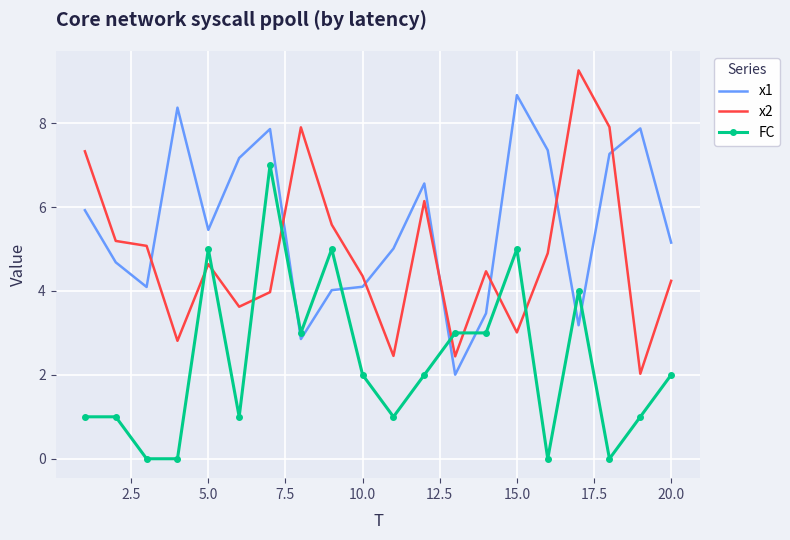

Count the number of data series in this chart.

3